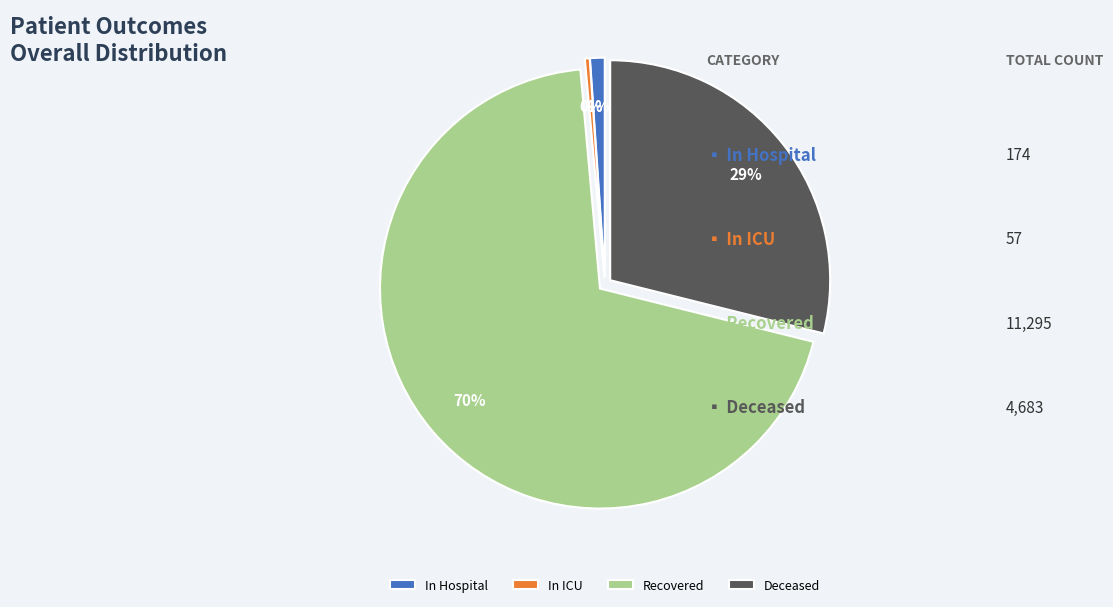

Rank the categories by value from lowest to highest.

In ICU, In Hospital, Deceased, Recovered